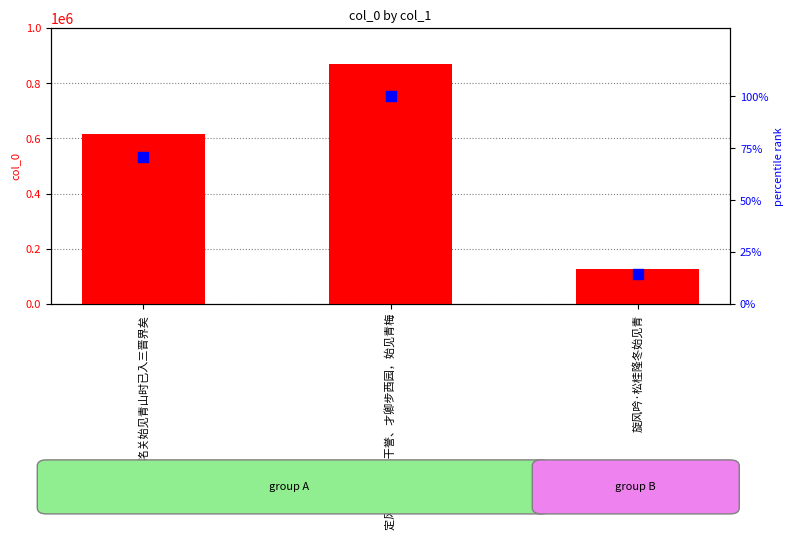

At how many categories does at least one series exceed 187660?

2